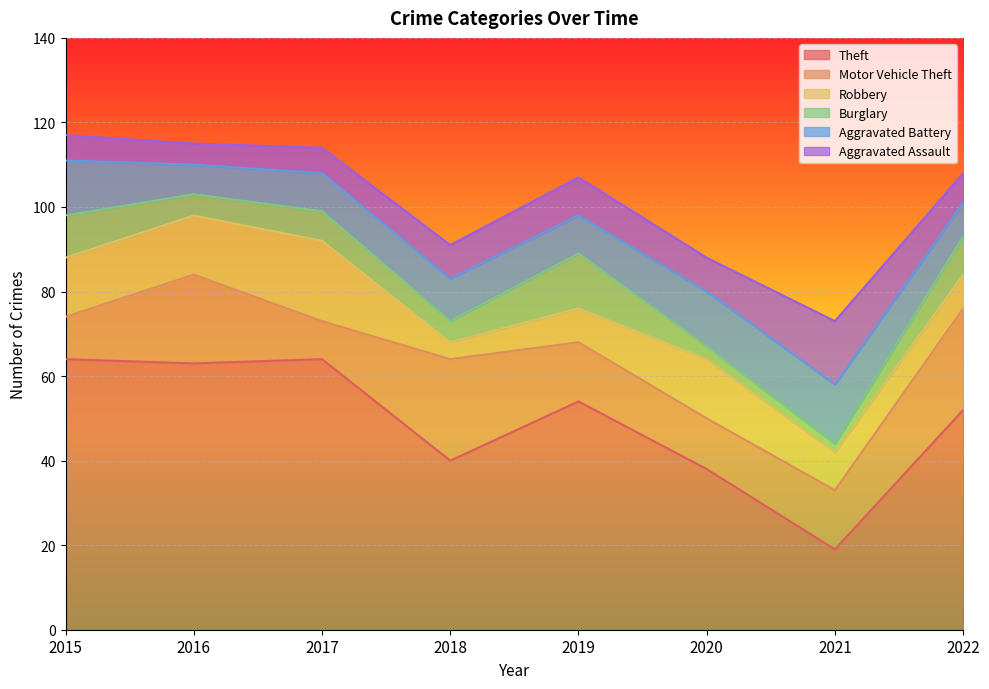

Where does the Theft series first go above 54?

2015